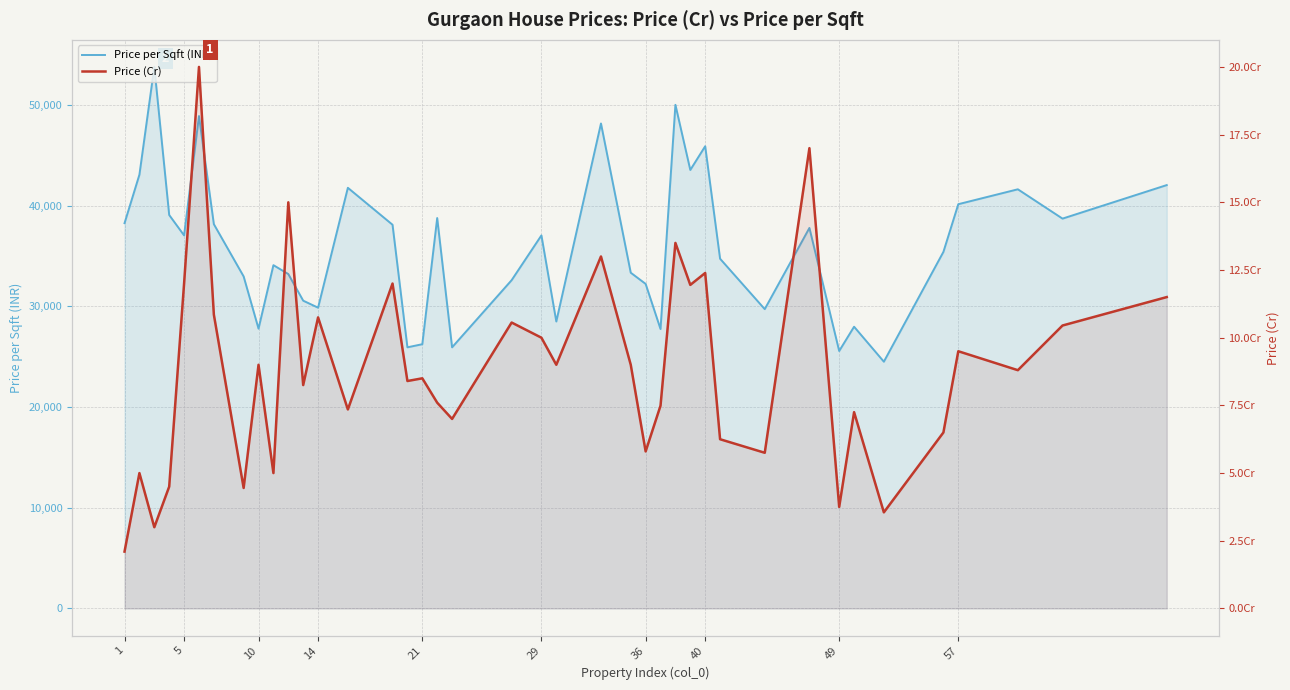

What is the label of the 33rd point from the left?

49